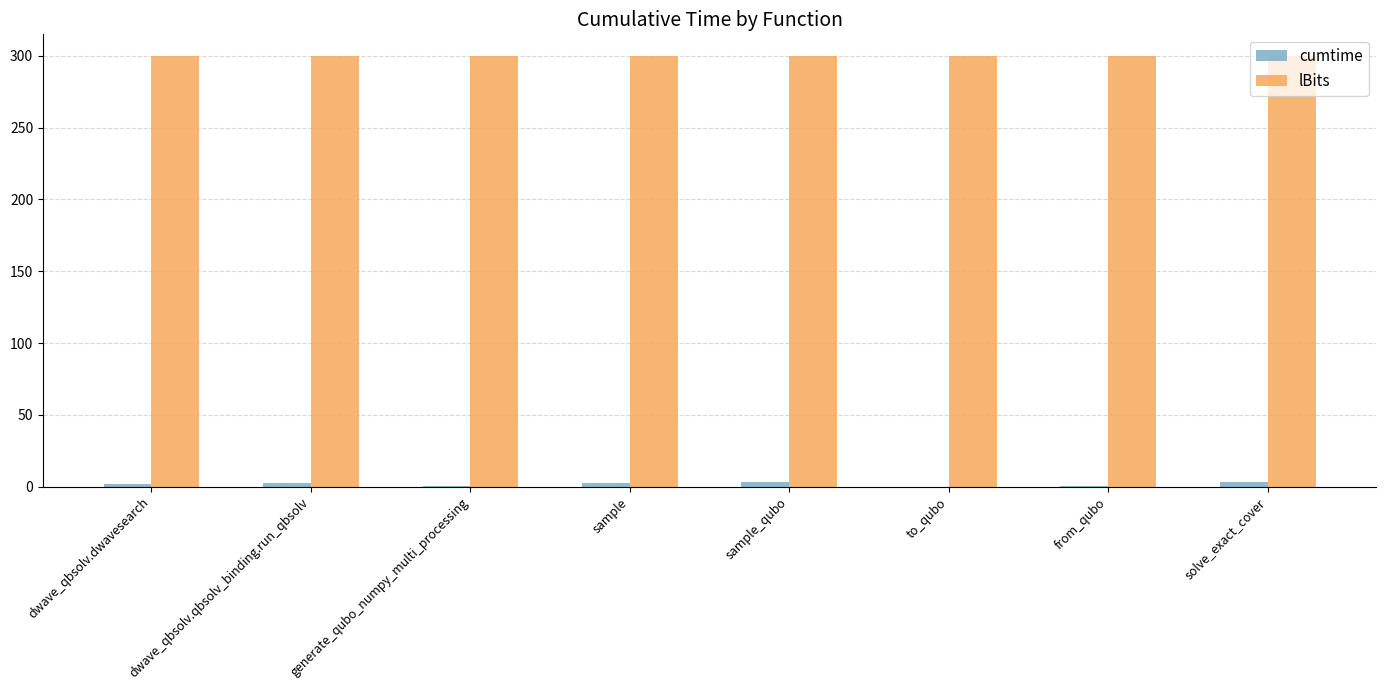

Which series has the largest total across all categories?

lBits